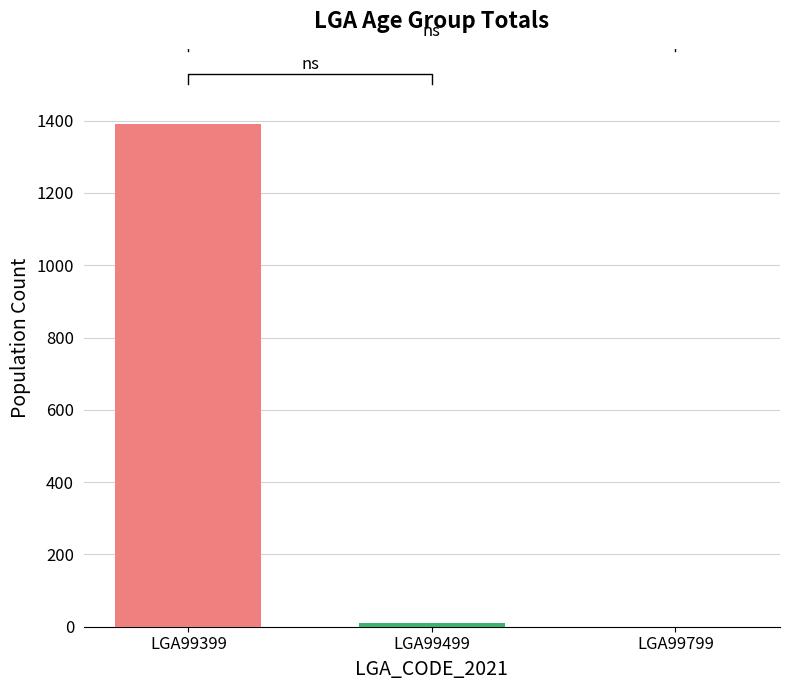

True or false: P_Tot_65_74 has a value of 0 at LGA99499.

True